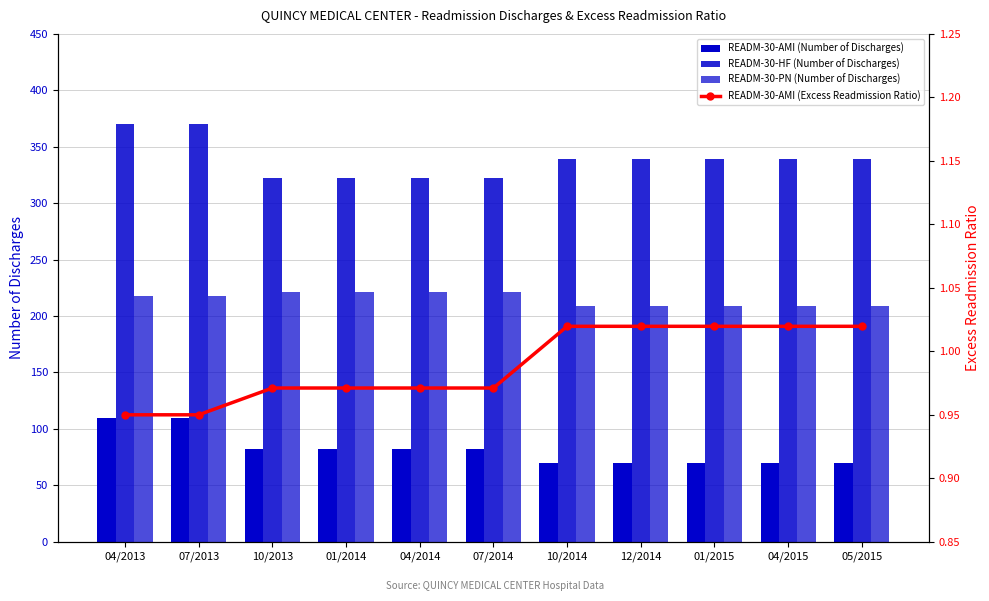

What is the minimum value shown in the chart?

0.9